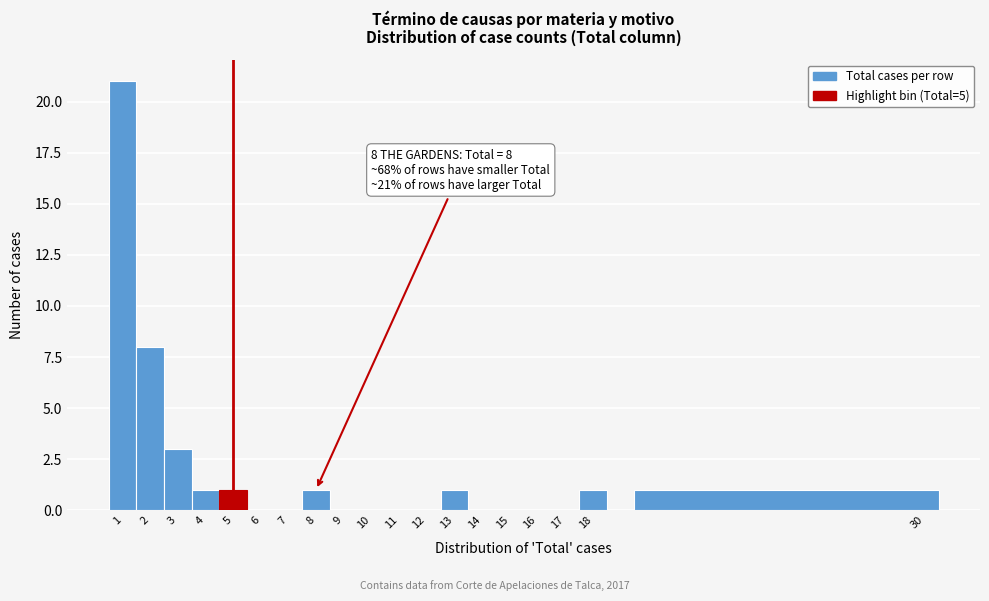

Which range on the x-axis has the tallest bar?

0.5 to 1.5